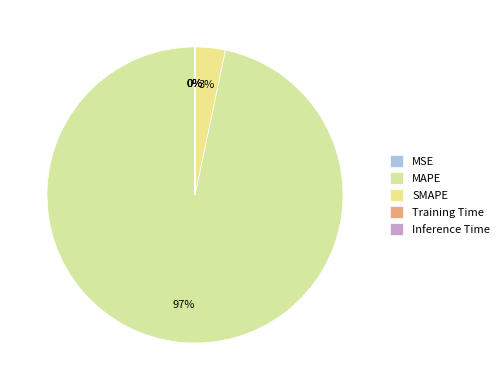

To the nearest percent, what is the combined percentage of MAPE and MSE?

97%